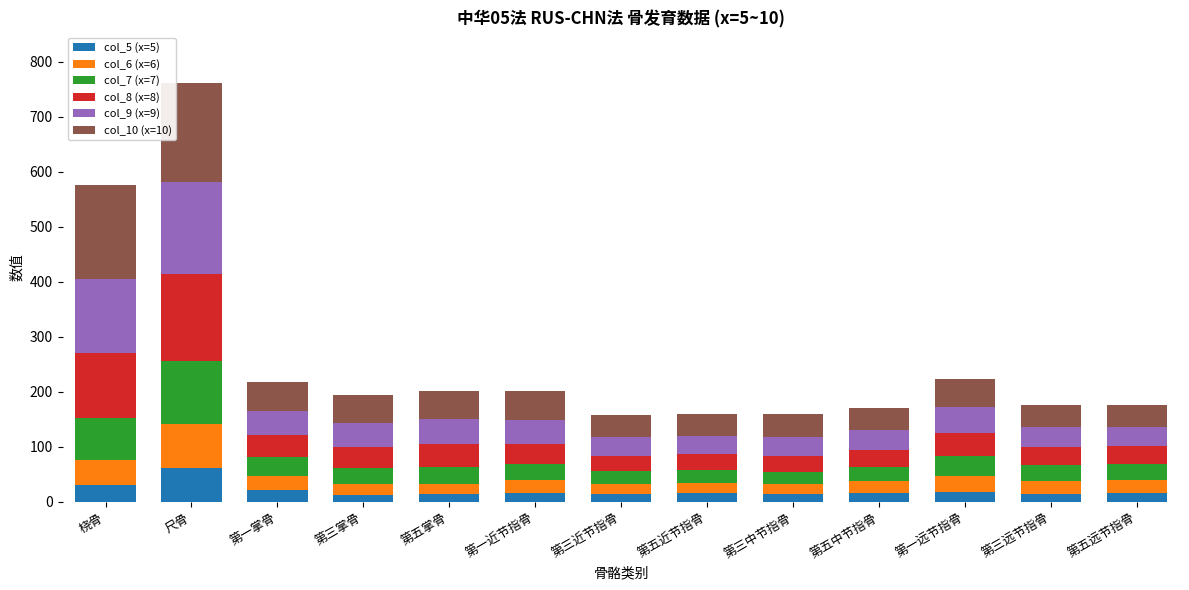

What is the total value across all series at 第一远节指骨?

223